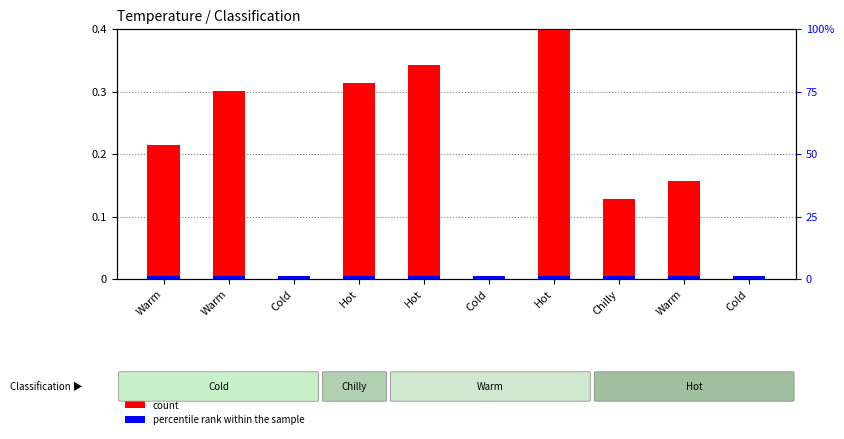

What is the sum of the count values at Warm and Hot?

0.7